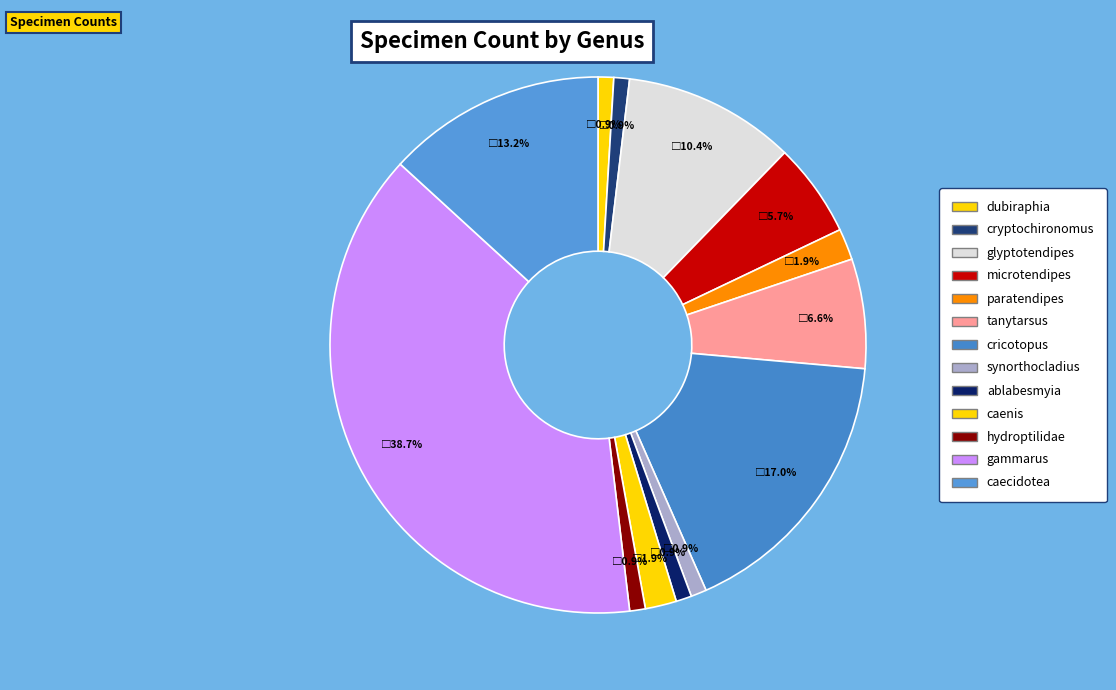

Is it true that hydroptilidae is 11% of the pie?

False